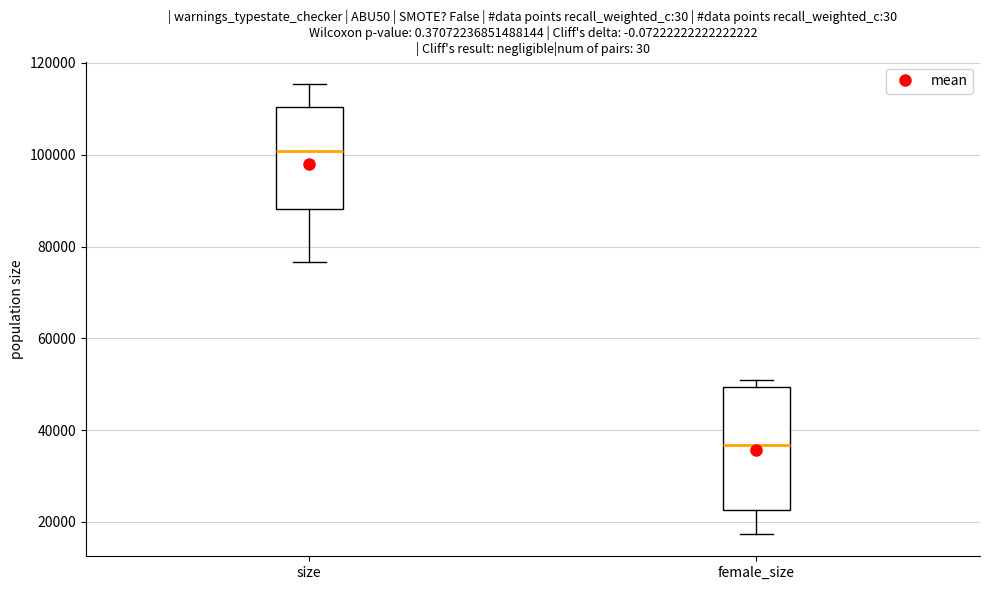

Reading left to right, transcribe this box plot: for each box, give where its median line is, the range the box spans, and where its two whiskers end, as read against the y-axis. The values are not printed on the chart, so give them approximately, as read against the axis.

size: median 100000, box 88000 to 110000, whiskers 76000 to 116000
female_size: median 36000, box 22000 to 50000, whiskers 18000 to 50000 (just above the box's upper edge)